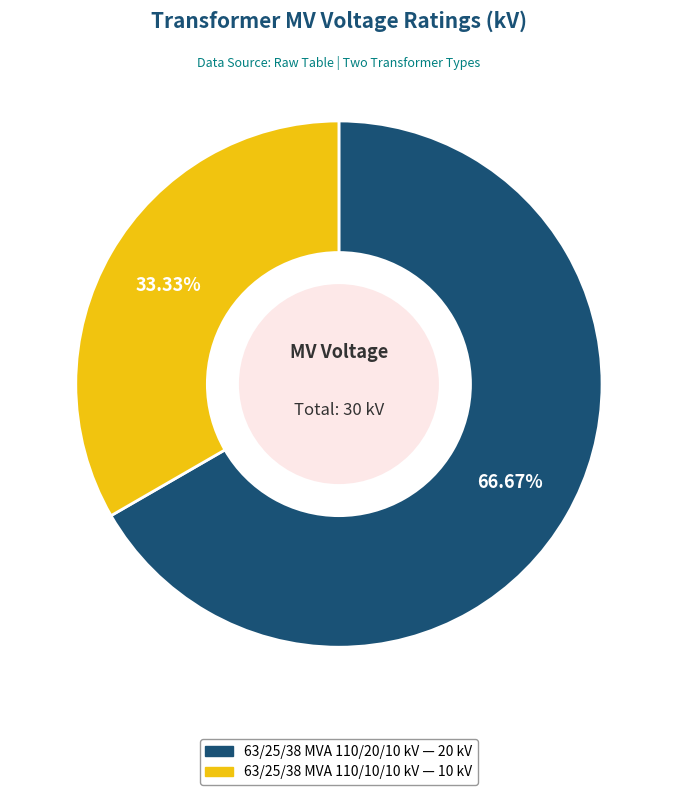

To the nearest percent, what is the difference between the 63/25/38 MVA 110/20/10 kV and 63/25/38 MVA 110/10/10 kV slice percentages?

33%